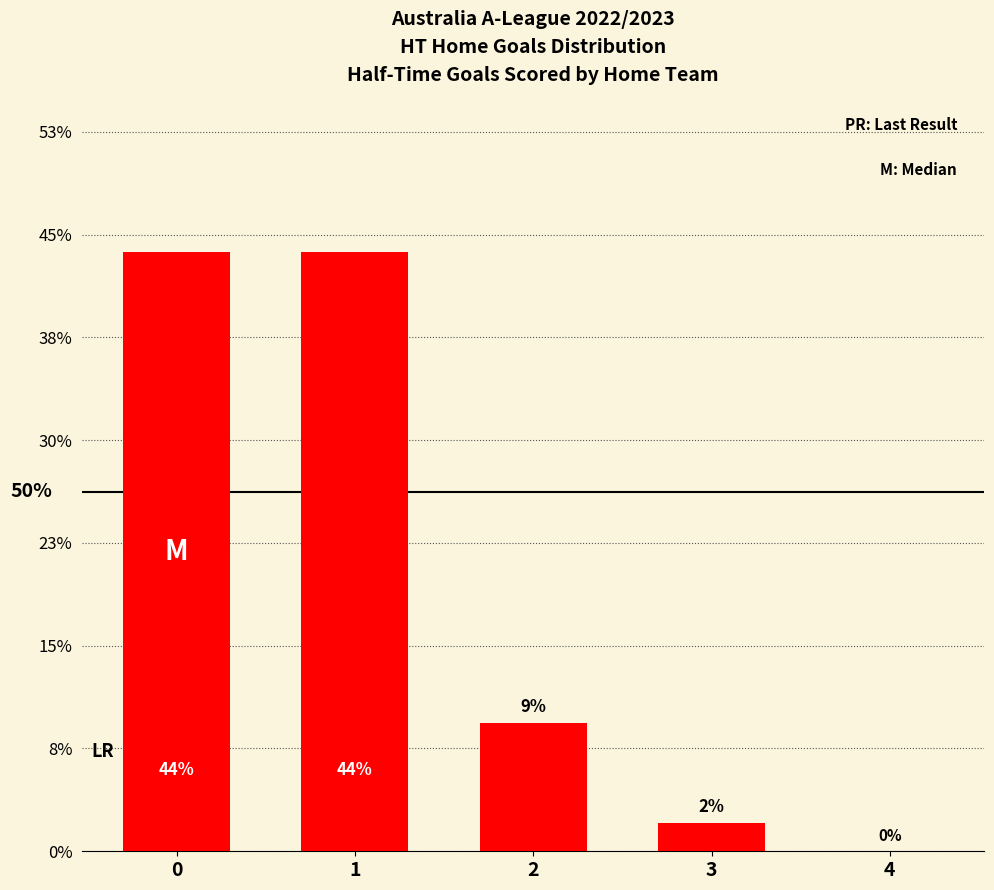

What is the sum of all values?

100.0